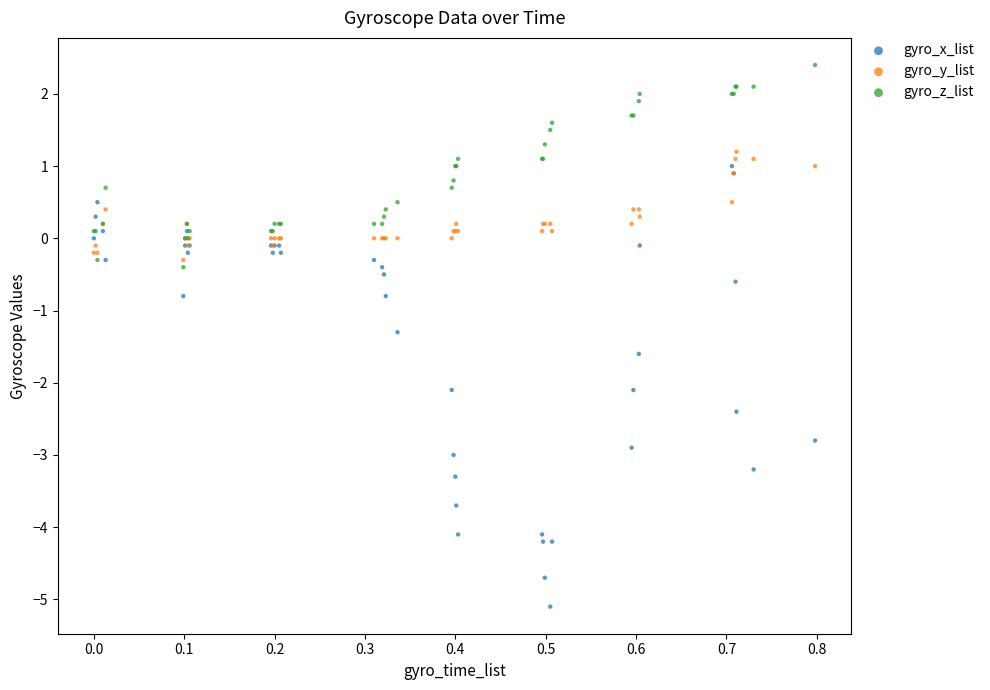

Which series has the widest spread of Y values?

gyro_x_list